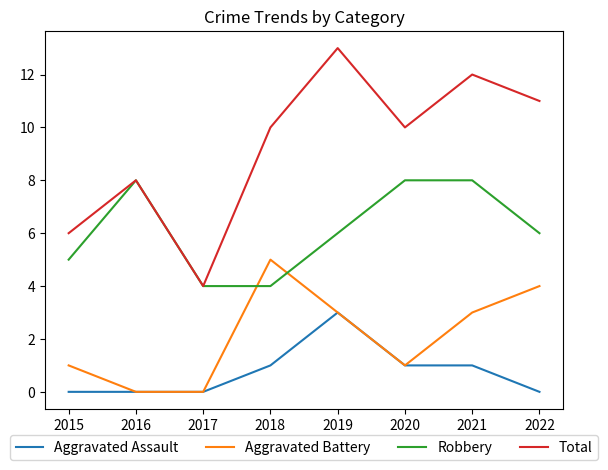

What is the difference between the highest and lowest values at 2022?

11